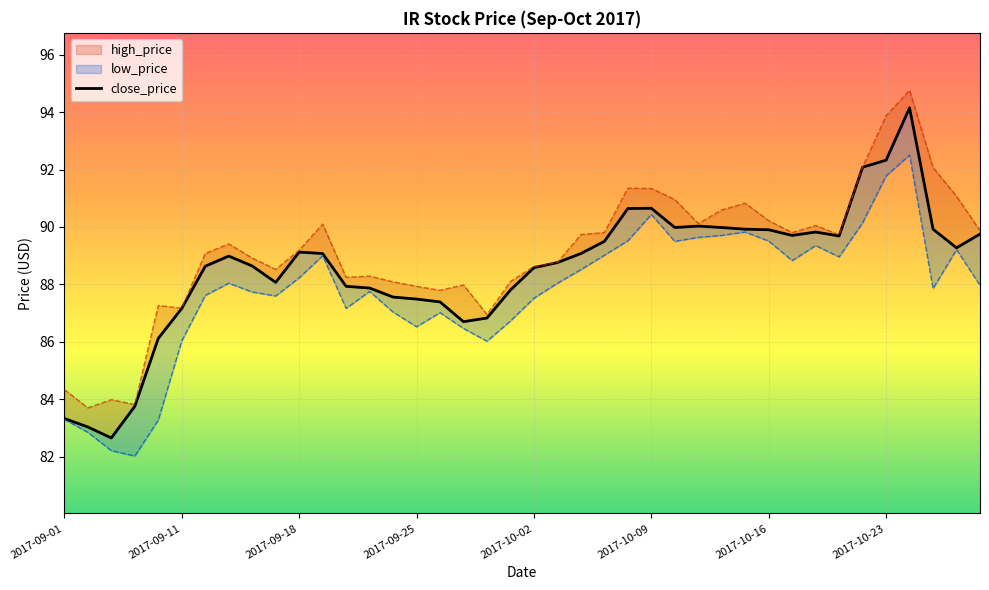

What is the difference between the second highest and second lowest values?

9.3